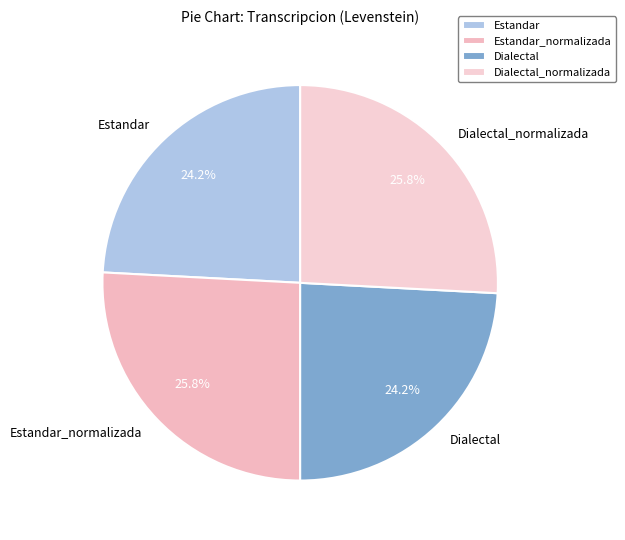

Do Dialectal and Estandar together represent more than half of the pie?

No